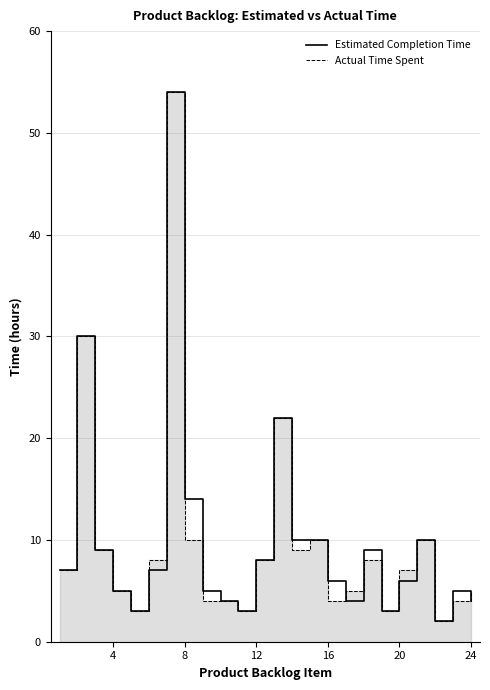

Does the chart display data point markers on the line(s)?

No